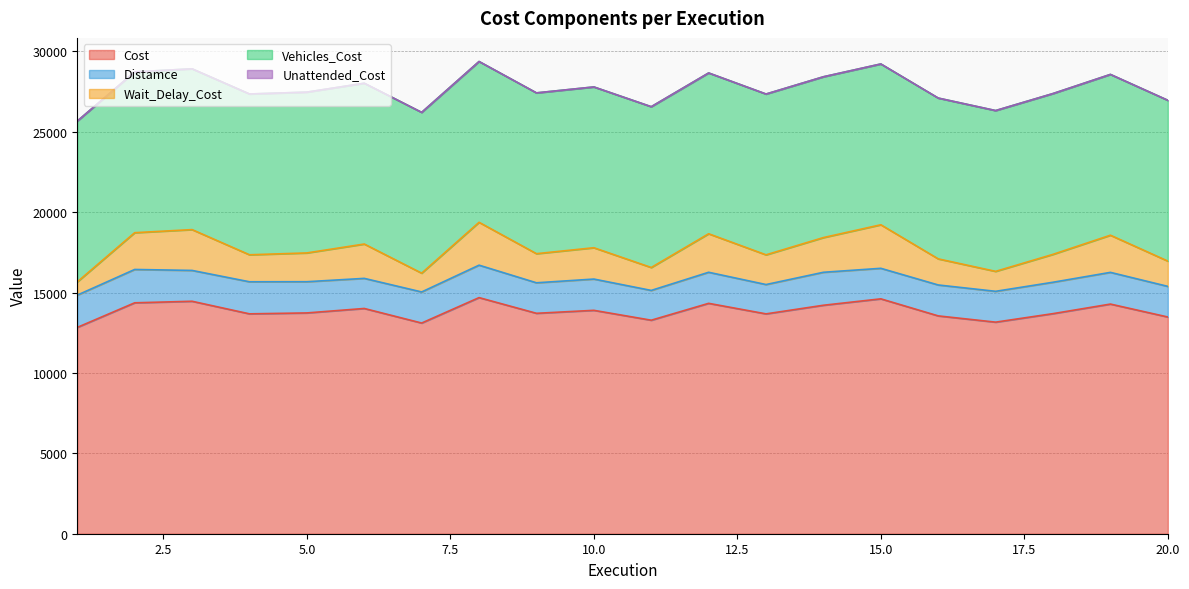

True or false: Distamce and Unattended_Cost cross at least once.

False